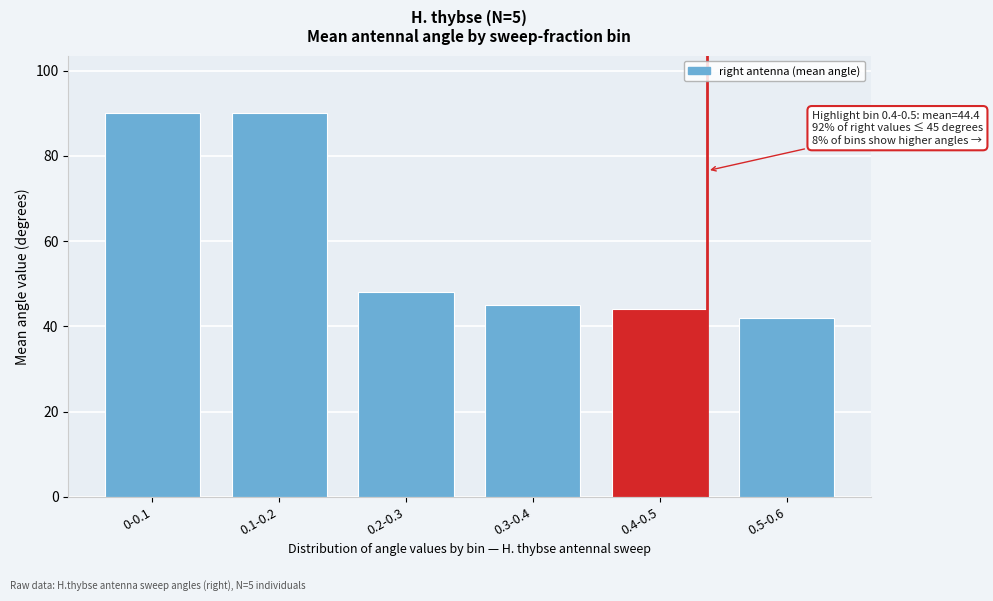

Reading left to right, transcribe all the data shown in this chart.

0-0.1=90	0.1-0.2=90	0.2-0.3=48	0.3-0.4=45	0.4-0.5=44	0.5-0.6=42